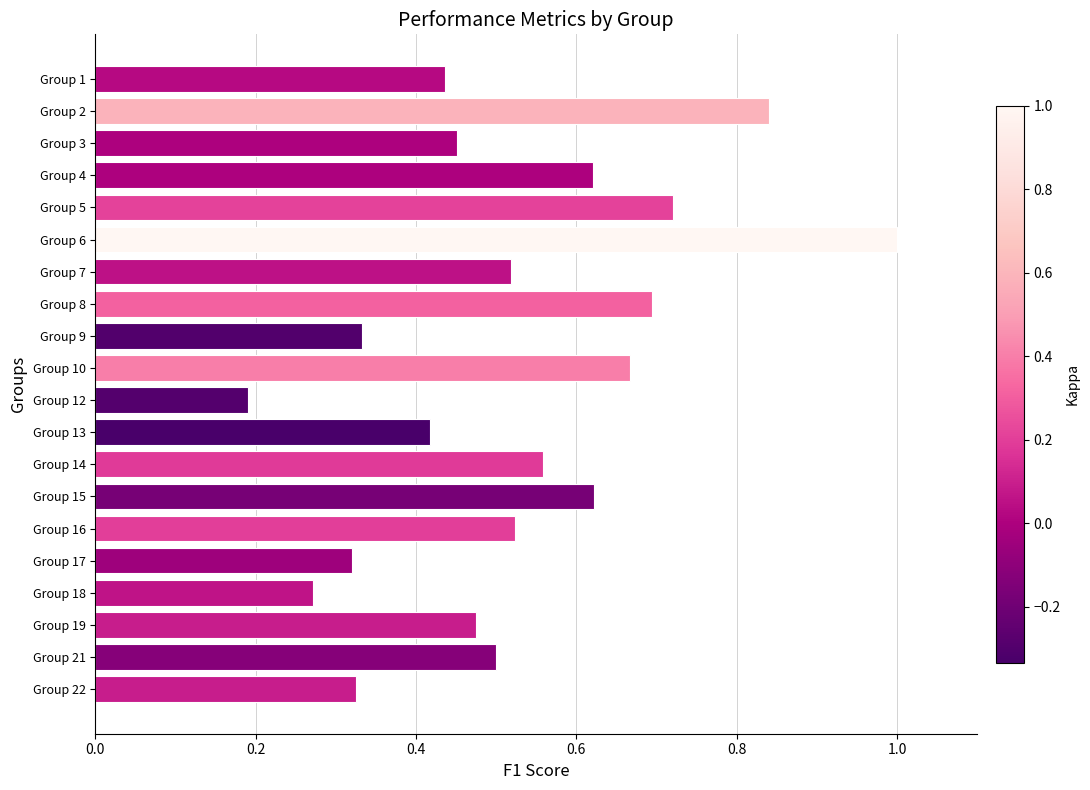

Between Group 4 and Group 17, which is larger?

Group 4